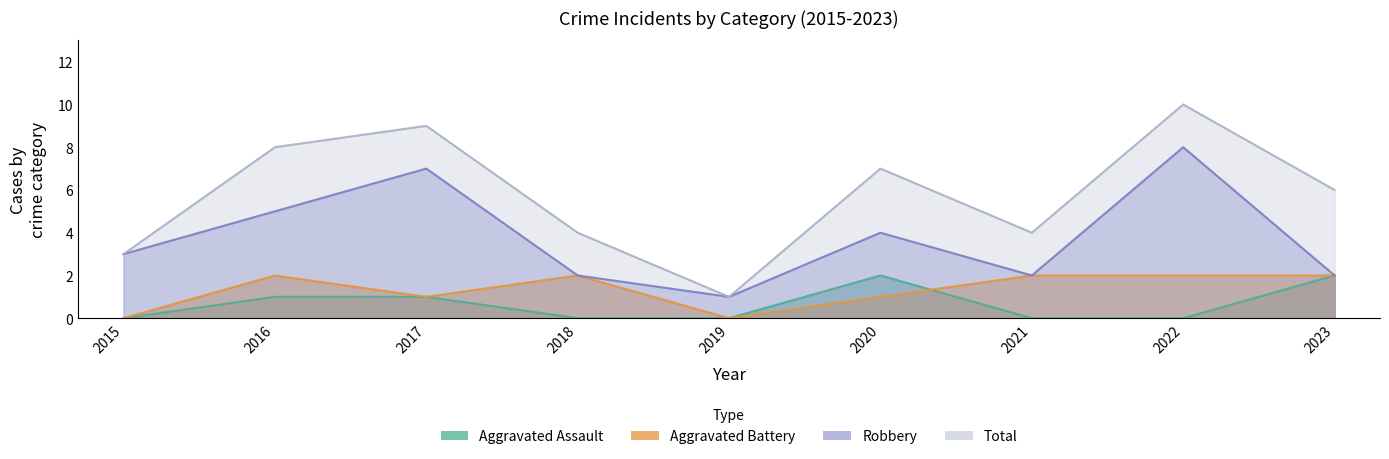

Reading right to left, transcribe all the data shown in this chart.

Aggravated Assault: 2	0	0	2	0	0	1	1	0
Aggravated Battery: 2	2	2	1	0	2	1	2	0
Robbery: 2	8	2	4	1	2	7	5	3
Total: 6	10	4	7	1	4	9	8	3